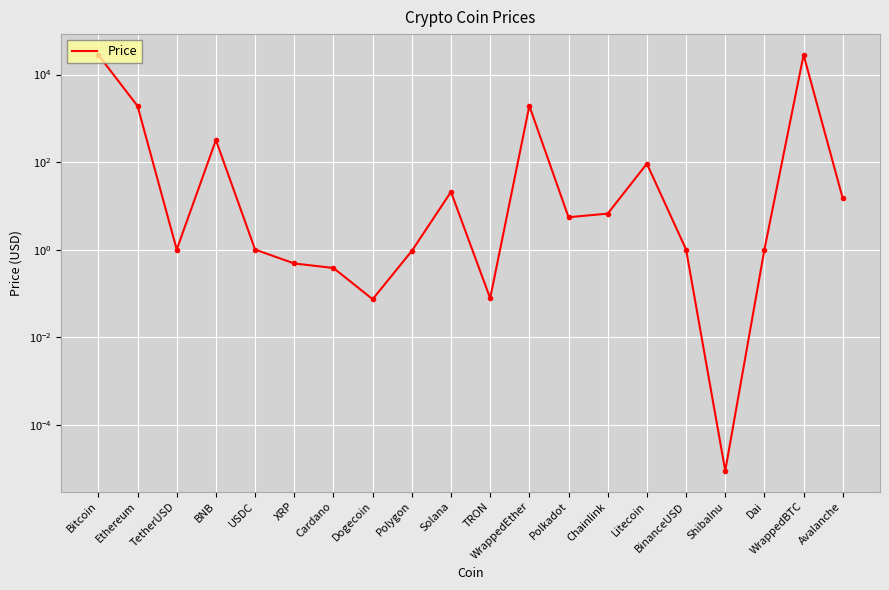

Which has a higher value, Avalanche or Dogecoin?

Avalanche